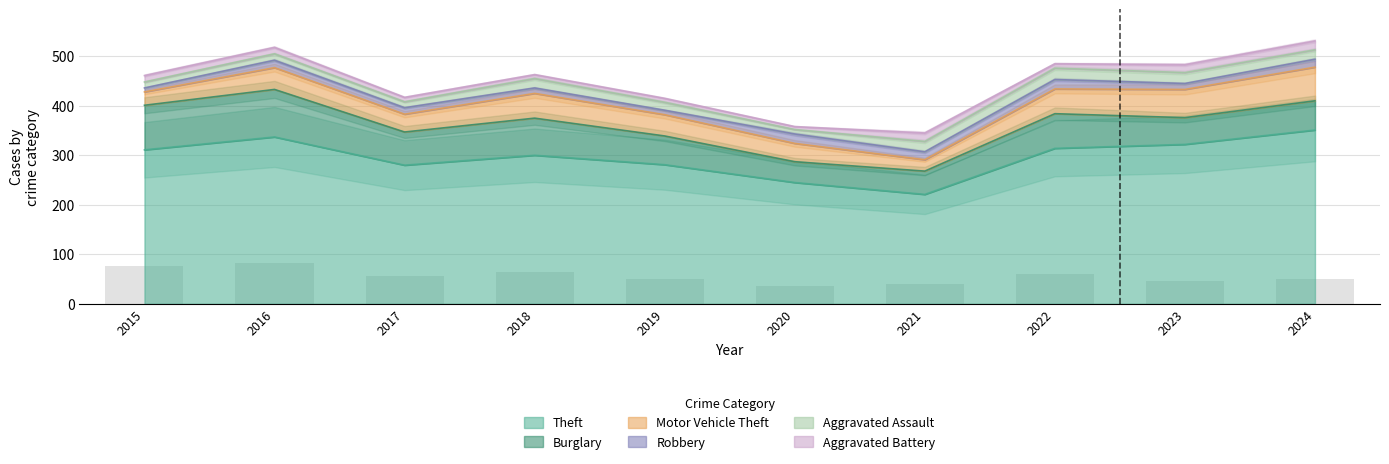

What is the difference between the maximum and minimum values in the Aggravated Assault series?

14